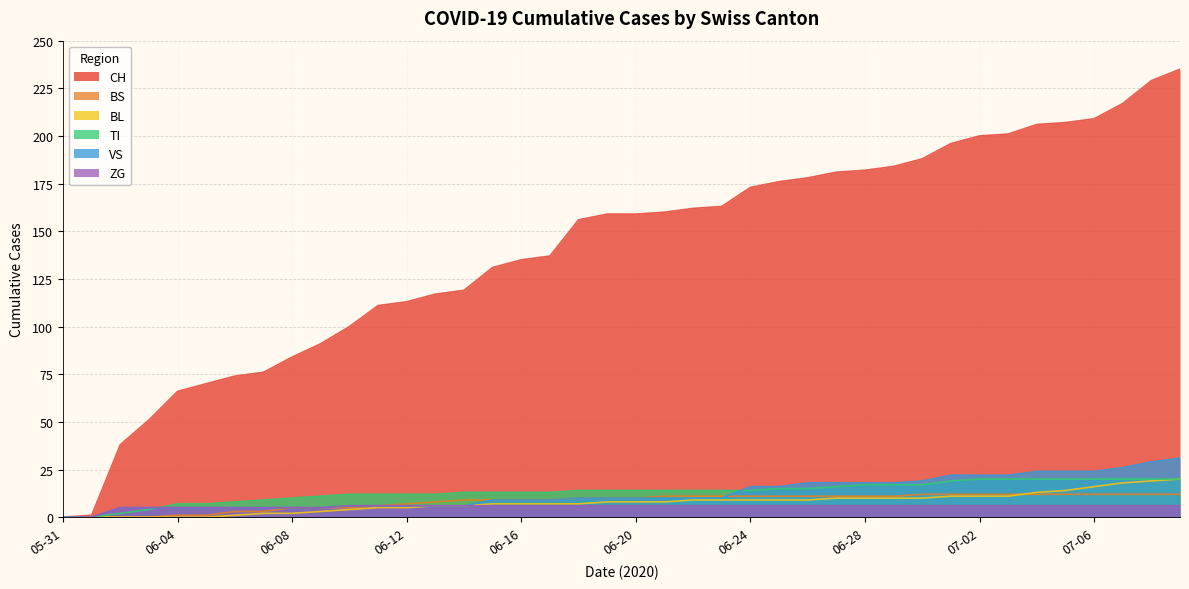

At which label does BS reach its peak?

2020-06-30